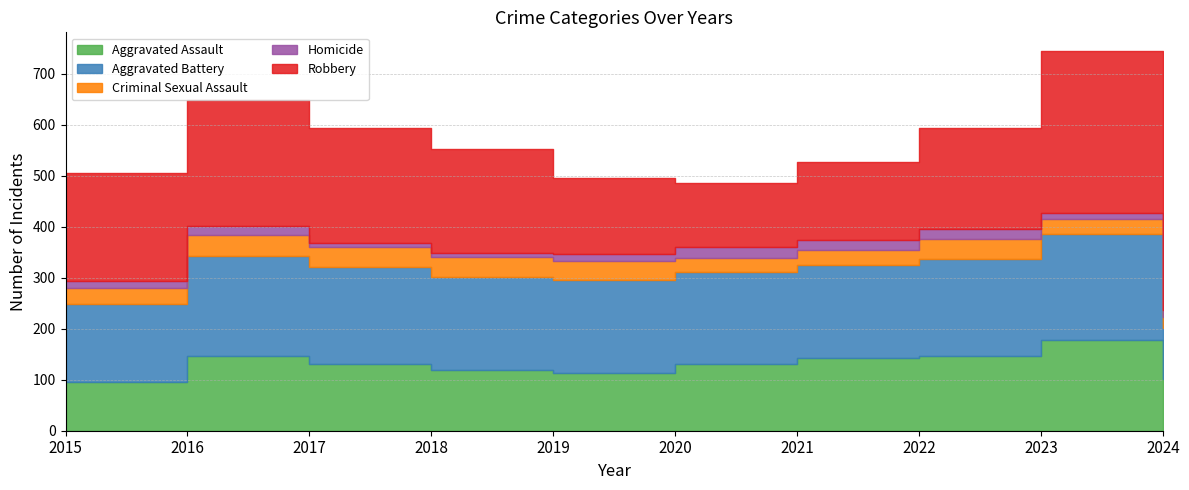

At which label does Robbery first exceed 204?

2015